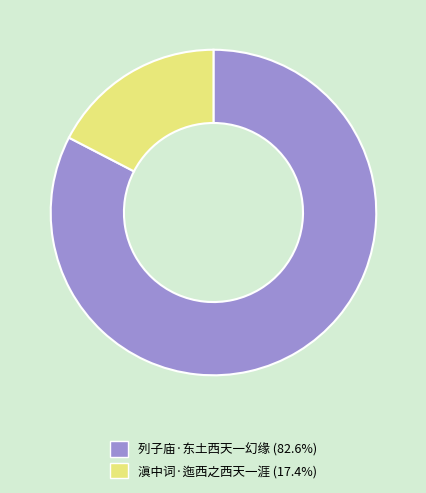

Does 列子庙·东土西天一幻缘 (82.6%) represent more than half of the total?

Yes